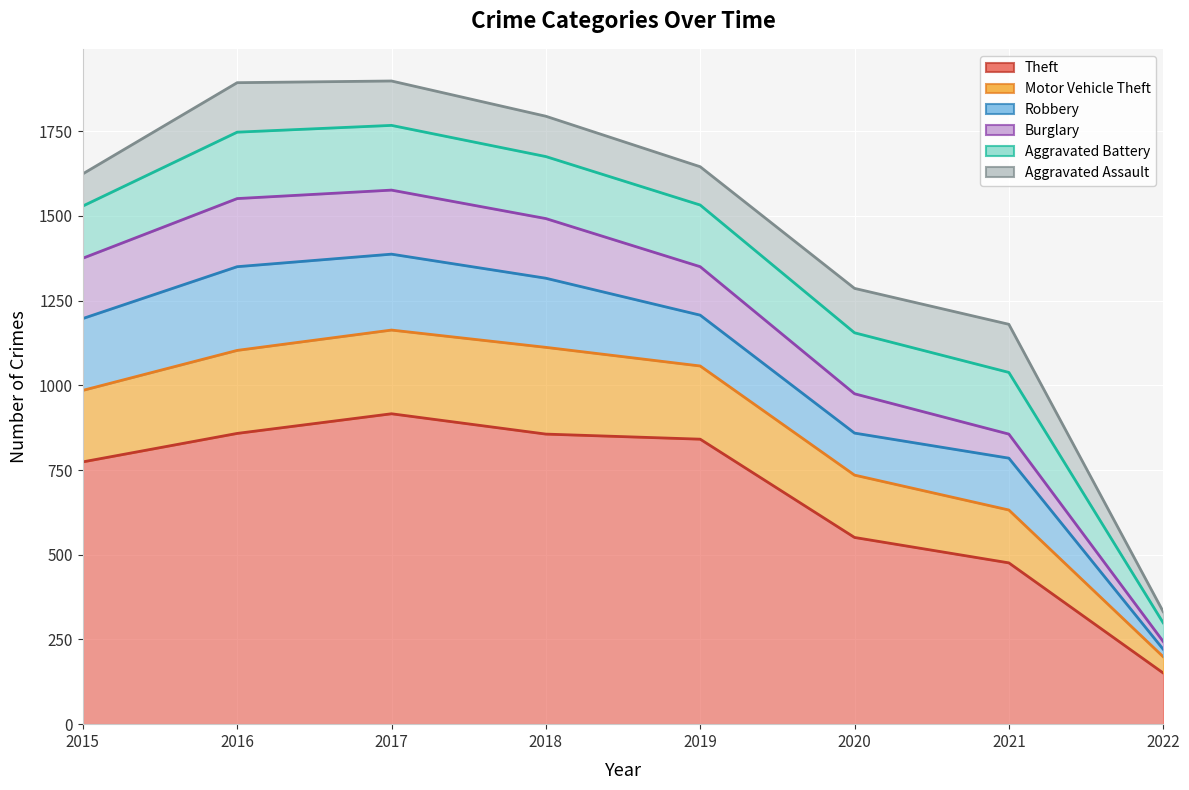

What is the spread (max minus min) of values at 2017?

785